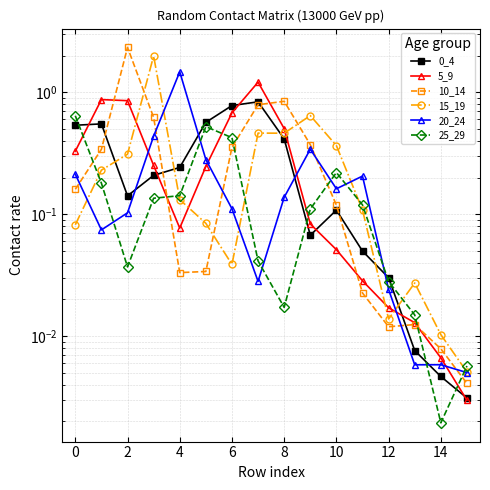

After their last crossing, which series has the higher values: 25_29 or 20_24?

25_29